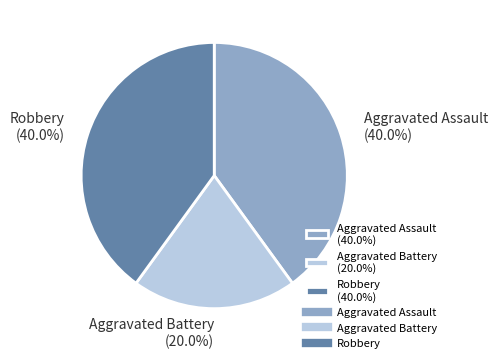

To the nearest percent, what is the difference between the Robbery and Aggravated Battery slice percentages?

20%